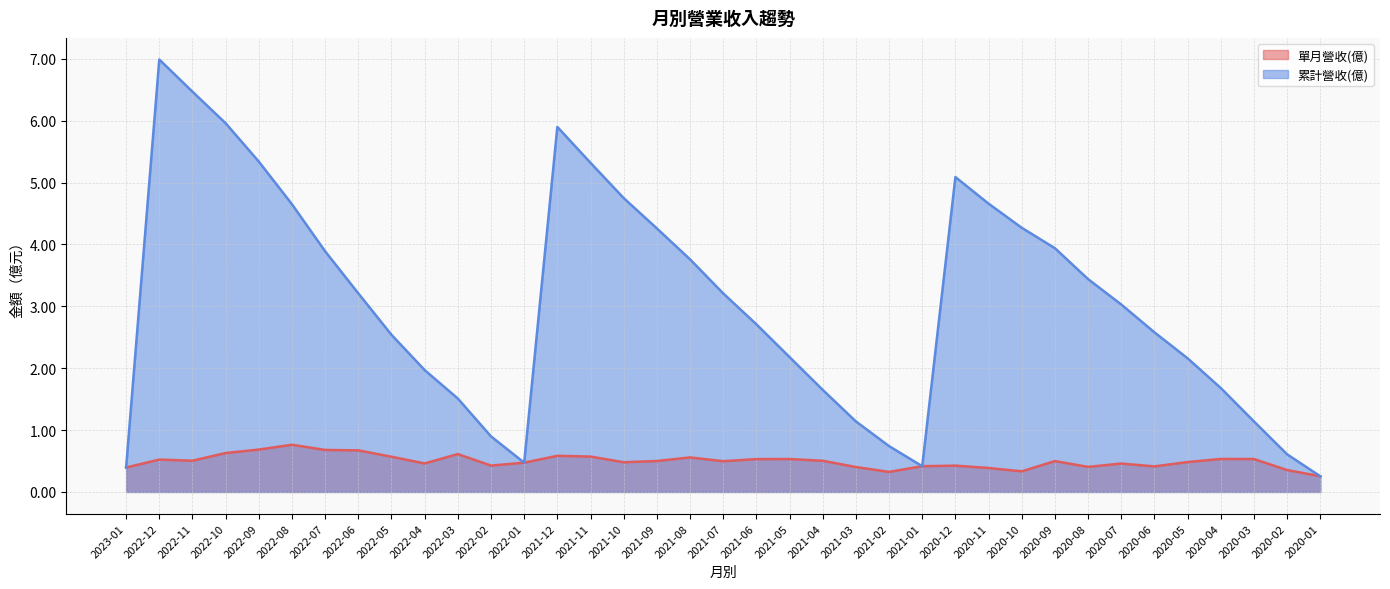

List the series in order of their peak value, lowest first.

單月營收(億), 累計營收(億)